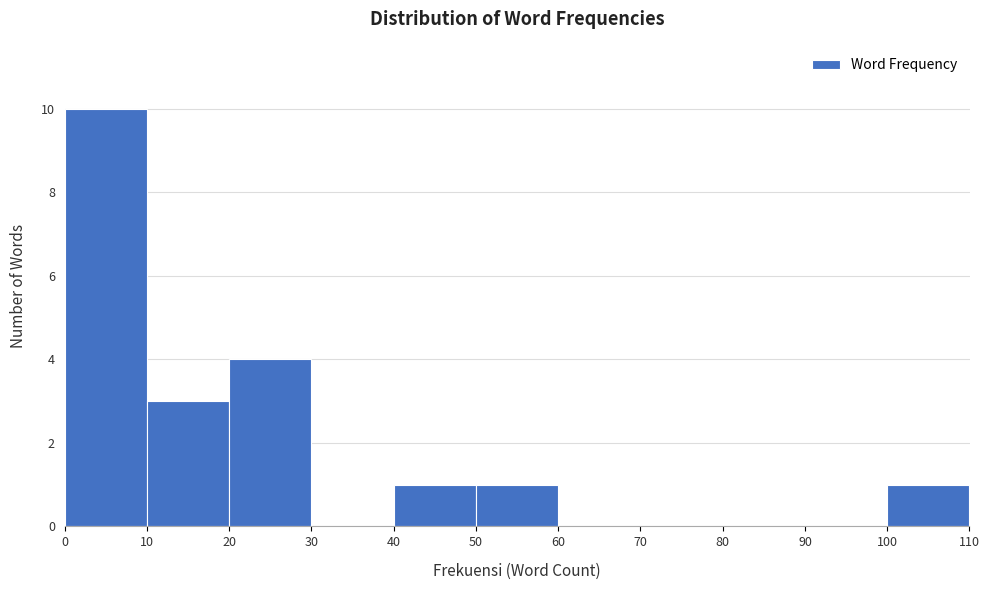

Over which range of the x-axis is the bar tallest?

0 to 10